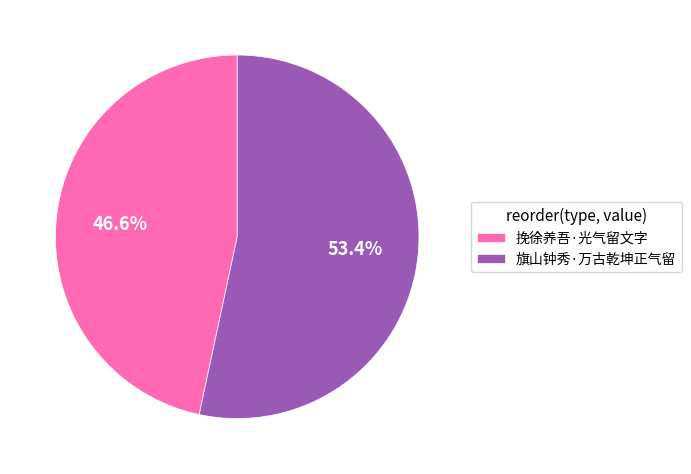

Is there any slice that represents more than half of the pie?

Yes